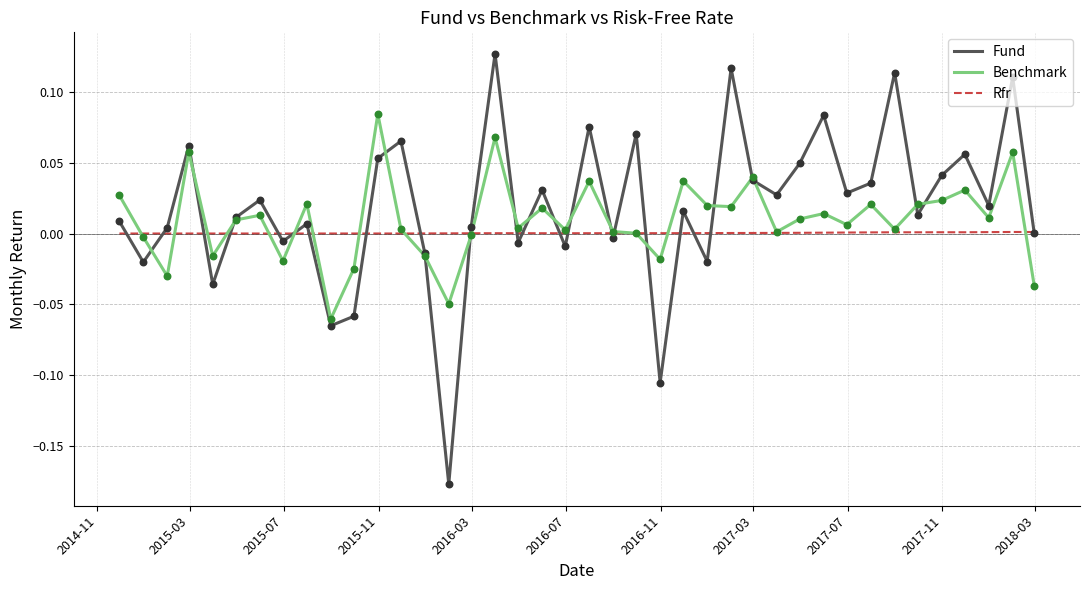

Rank the series by their maximum value, from highest to lowest.

Fund, Benchmark, Rfr